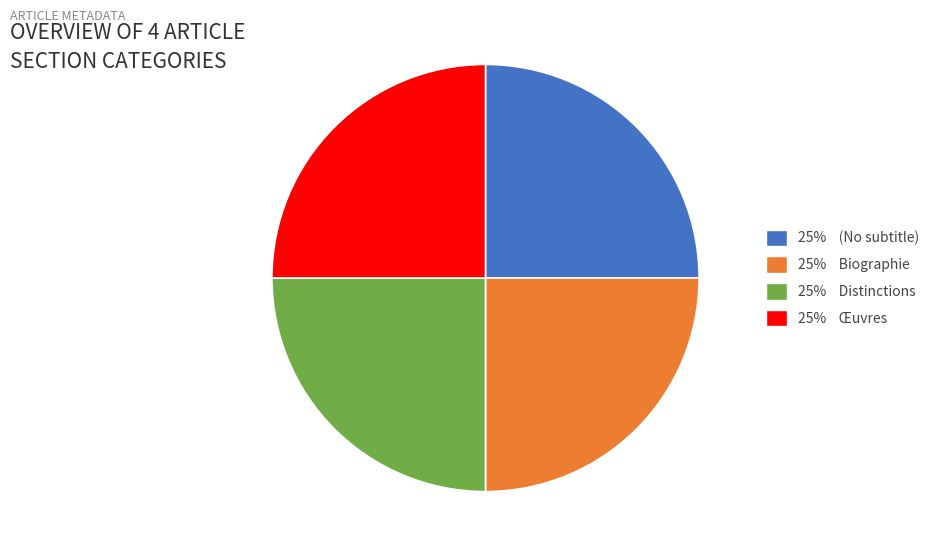

Does any single category account for the majority?

No